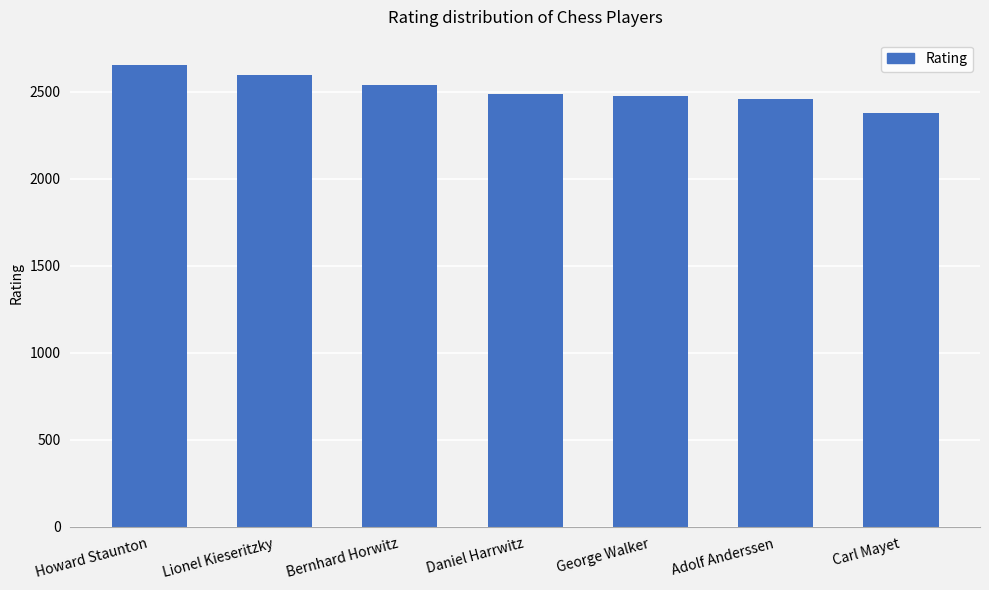

What value does the data have at Bernhard Horwitz, to the nearest 50?

2550